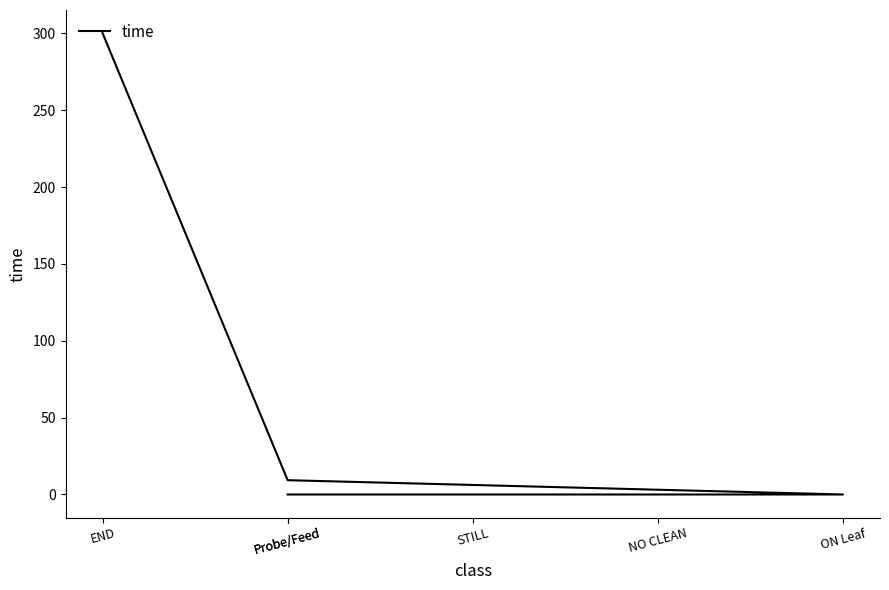

Which label corresponds to the smallest value in the chart?

Probe/Feed